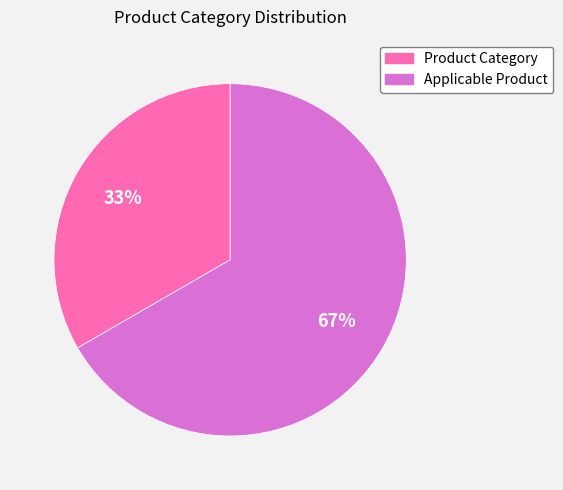

Is the sum of Product Category and Applicable Product greater than half?

Yes